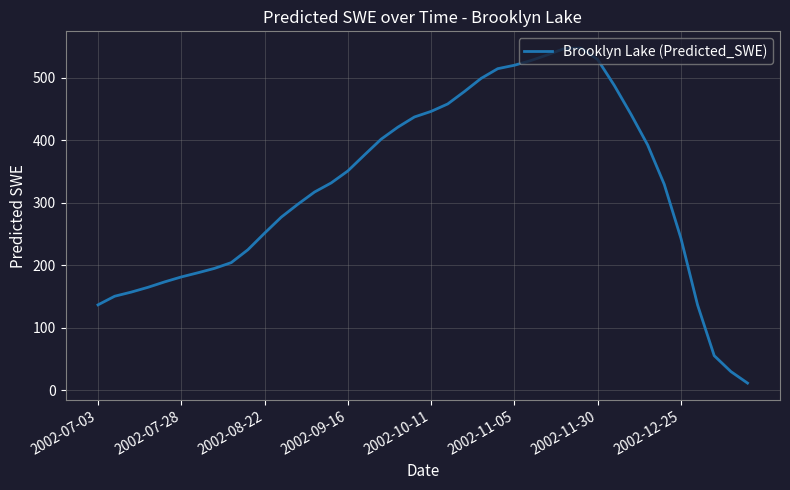

What is the difference between the maximum and minimum values?

535.2